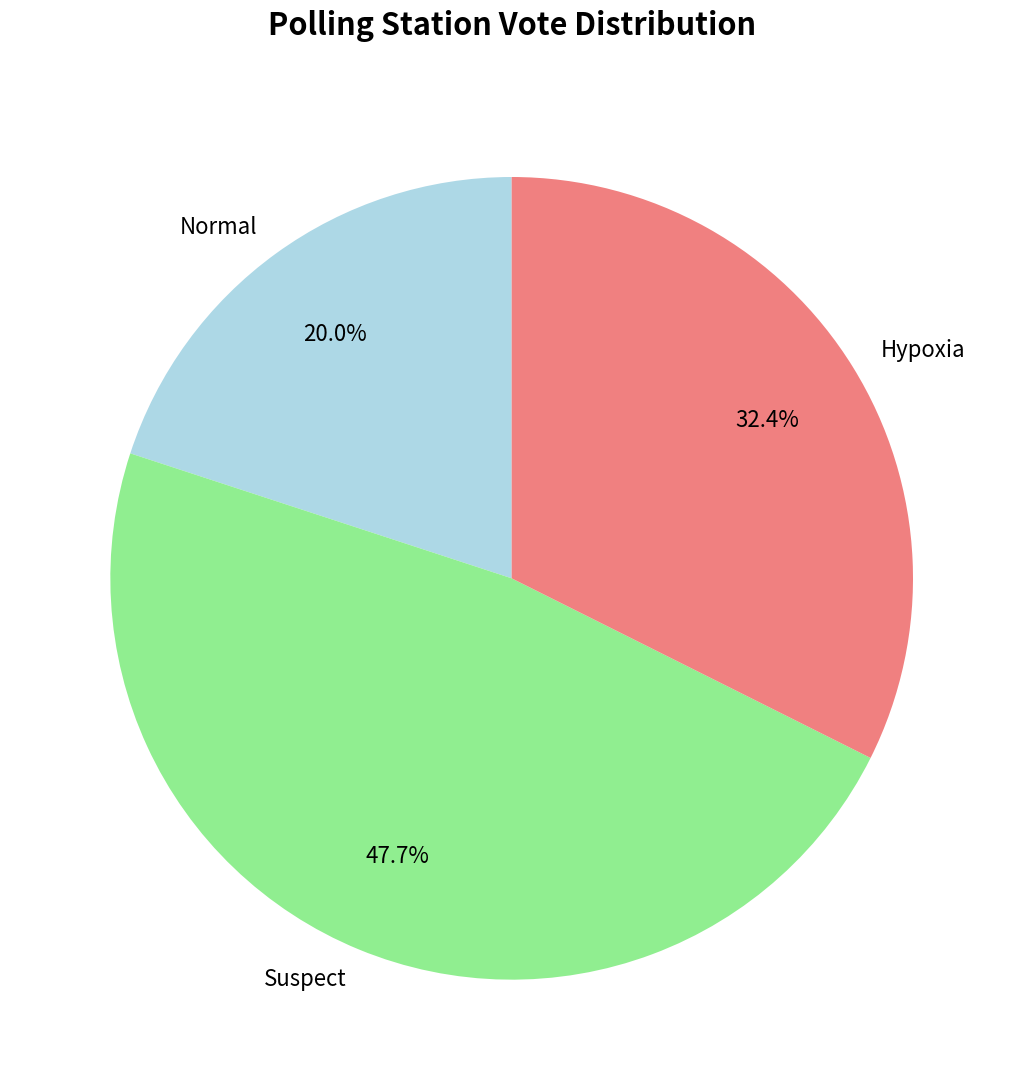

Is there any slice that represents more than half of the pie?

No